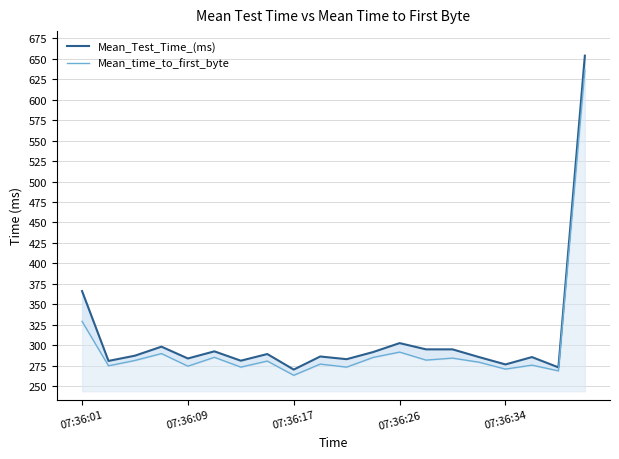

Which series has the widest spread of values?

Mean_Test_Time_(ms)